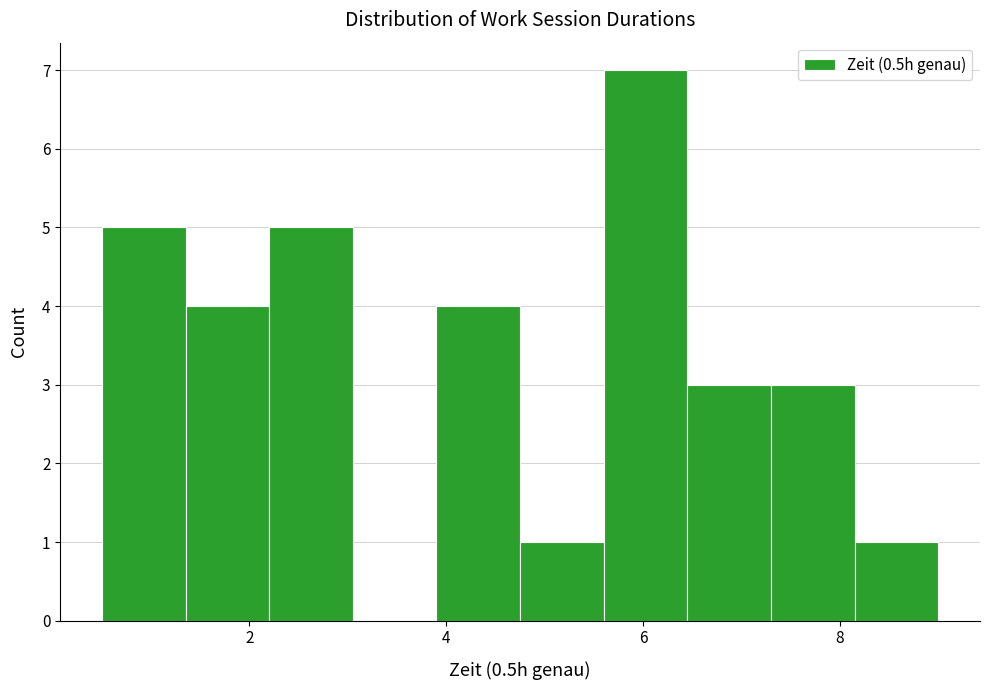

Reading left to right, transcribe this chart: for each bar, give the range it covers on the x-axis and its height. Neither the bar edges nor the heights are printed on the chart, so give them approximately, as read against the axes.

0.50 to 1.35: 5
1.35 to 2.20: 4
2.20 to 3.05: 5
3.05 to 3.90: 0
3.90 to 4.75: 4
4.75 to 5.60: 1
5.60 to 6.45: 7
6.45 to 7.30: 3
7.30 to 8.15: 3
8.15 to 9.00: 1